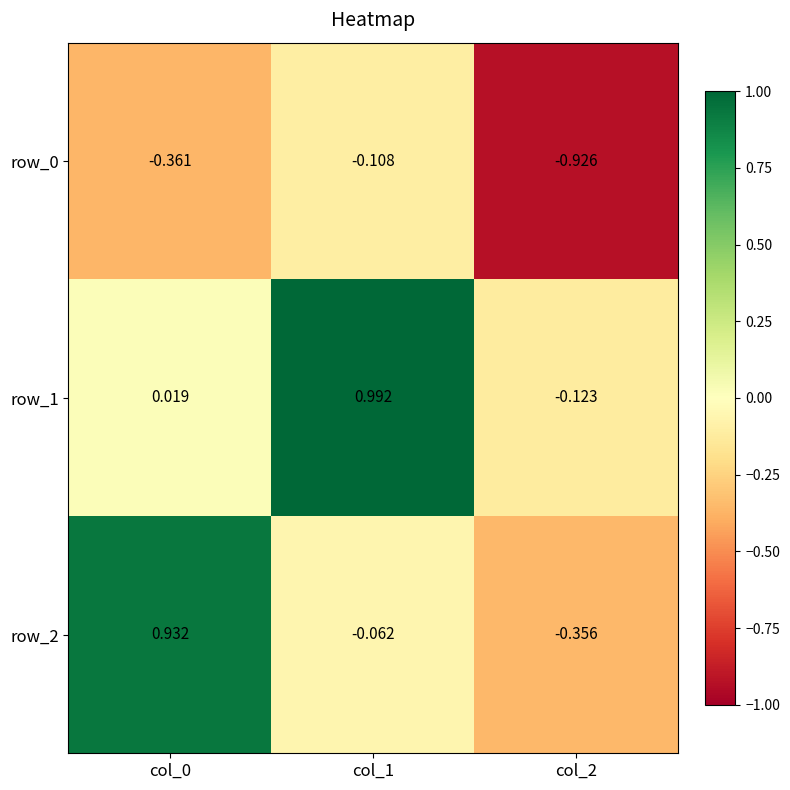

At col_1, list the series in order from largest to smallest.

row_1, row_2, row_0